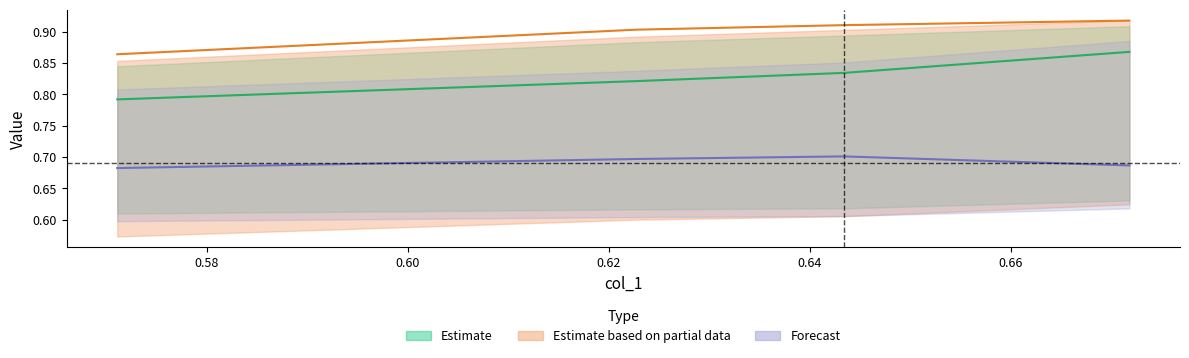

Is this an area chart (filled region under the line)?

No